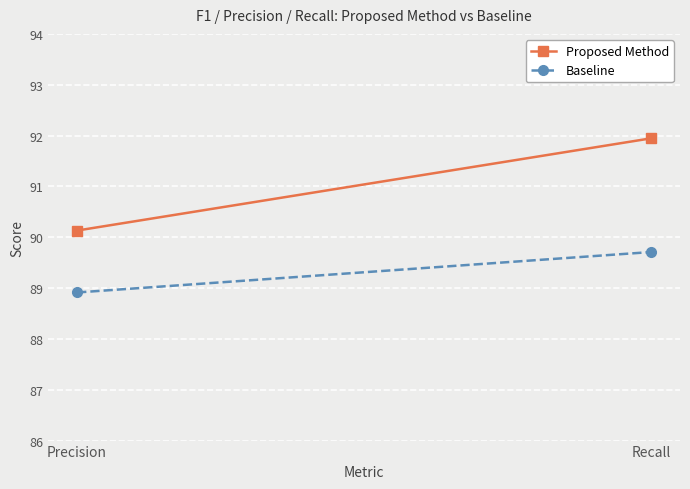

The value of Baseline at Precision is 88.9. True or false?

True